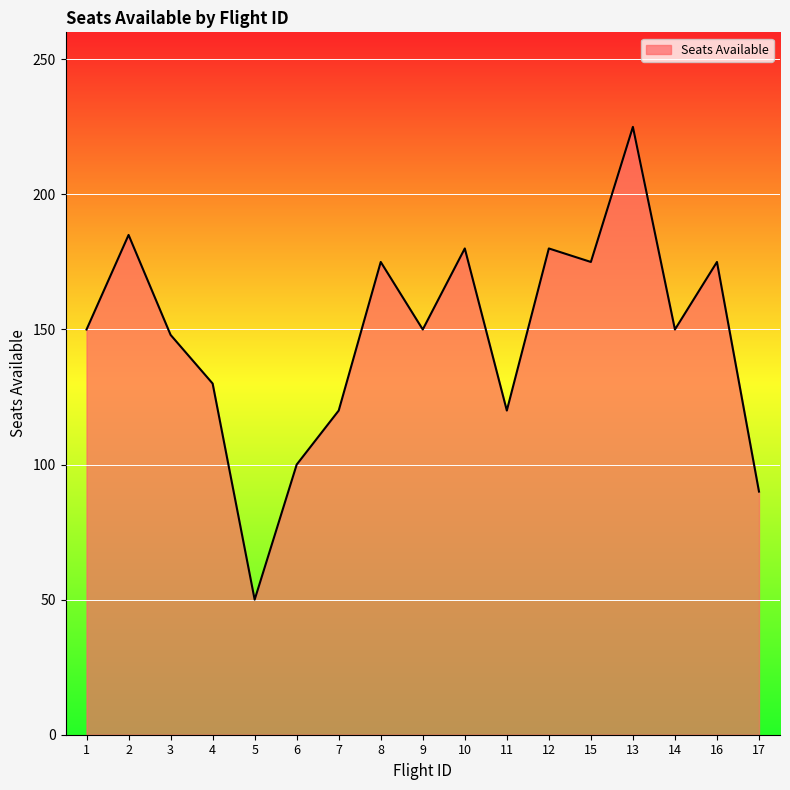

What is the sum of all values?

2503